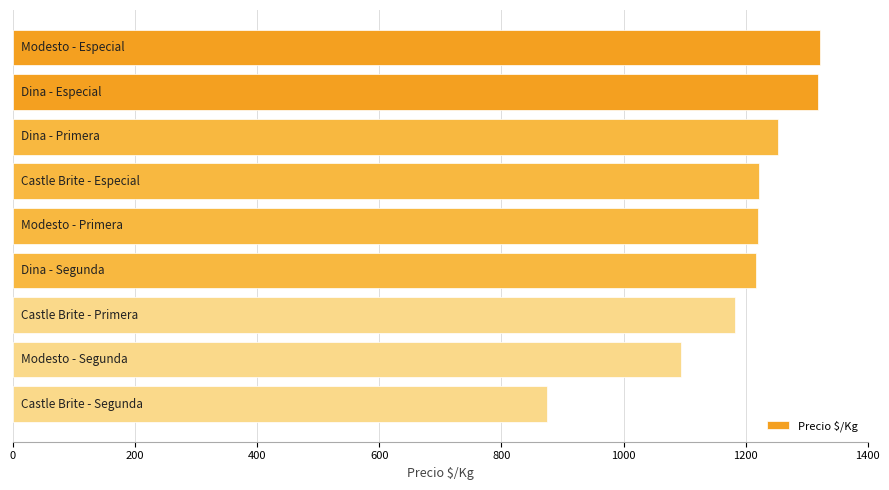

Does the chart contain stacked bars?

No